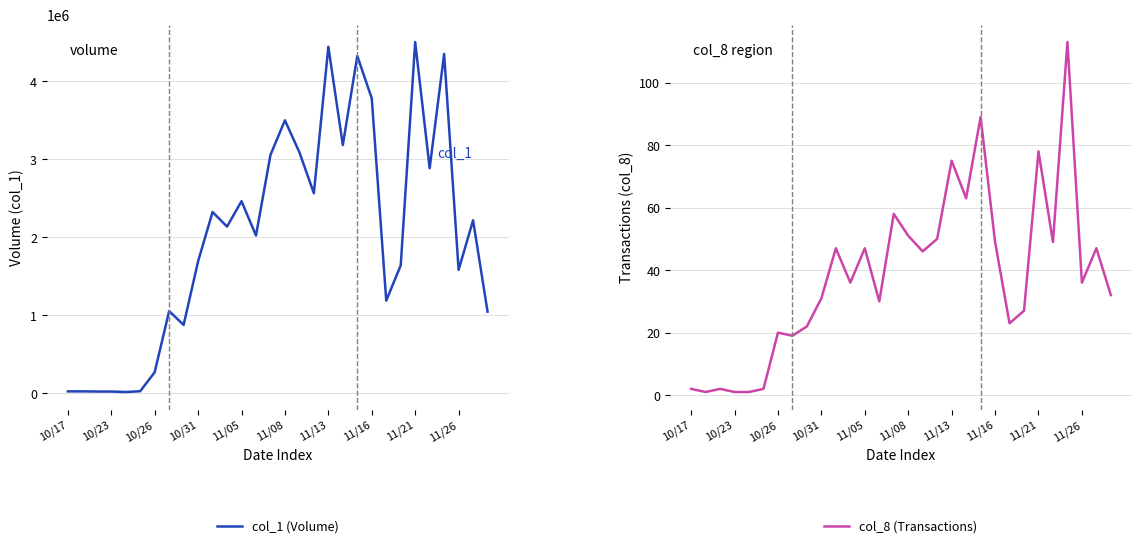

True or false: col_1 (Volume) has more than 0 points higher than both neighbors.

True